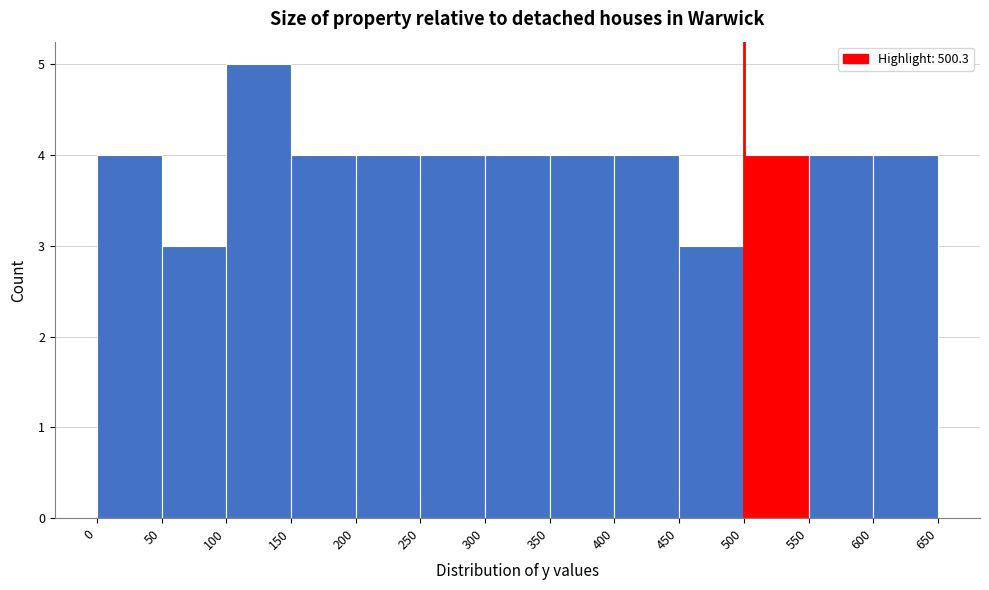

Reading left to right, list every bar in this chart as the range it spans on the x-axis followed by its height. The values are not printed on the chart, so give them approximately, as read against the axis.

0 to 50: 4
50 to 100: 3
100 to 150: 5
150 to 200: 4
200 to 250: 4
250 to 300: 4
300 to 350: 4
350 to 400: 4
400 to 450: 4
450 to 500: 3
500 to 550: 4
550 to 600: 4
600 to 650: 4